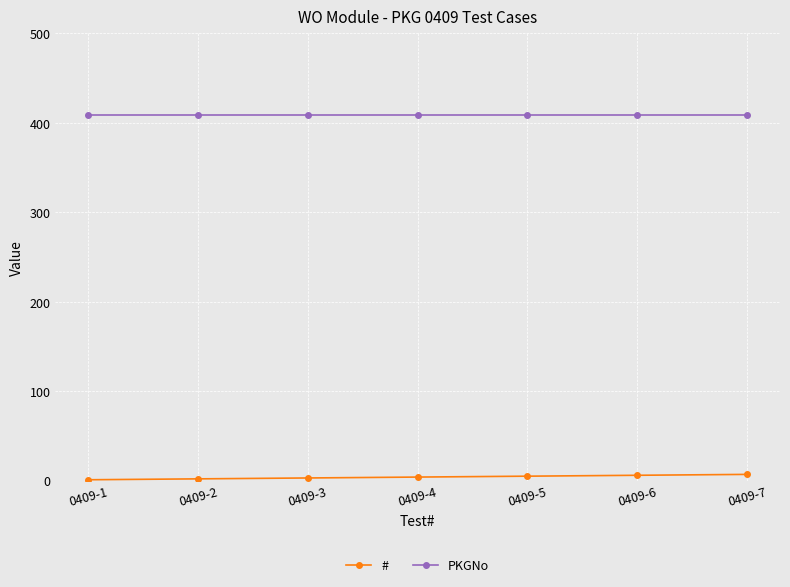

What is the total value across all series at 0409-4?

413